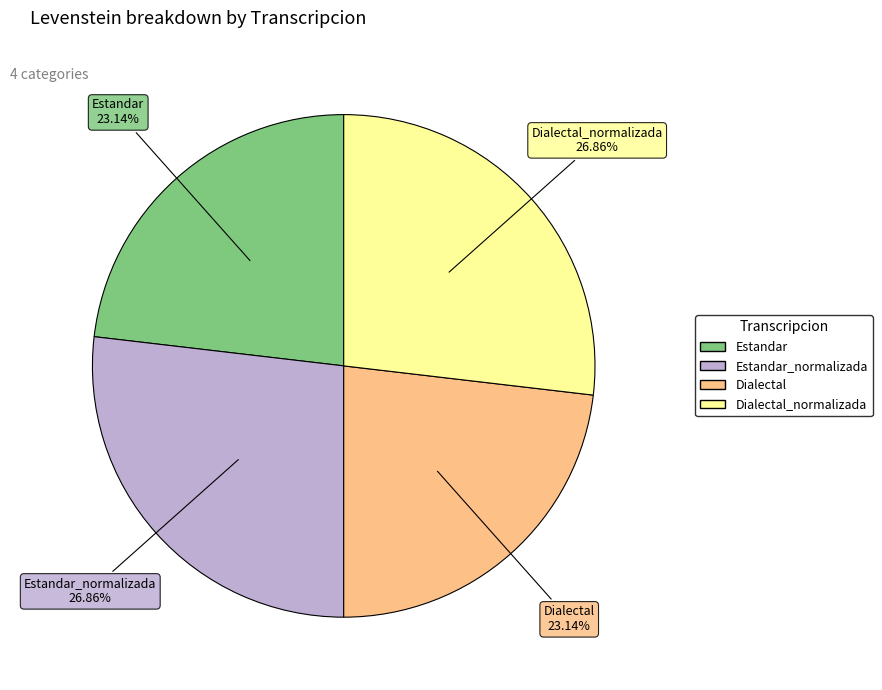

Does any single category account for the majority?

No